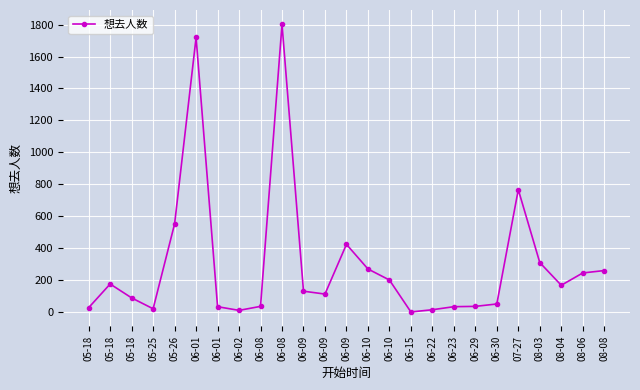

Reading right to left, what are all the values shown in this chart?

261	246	169	311	767	52	37	35	16	2	202	271	425	114	132	1801	37	12	35	1719	553	22	90	177	29